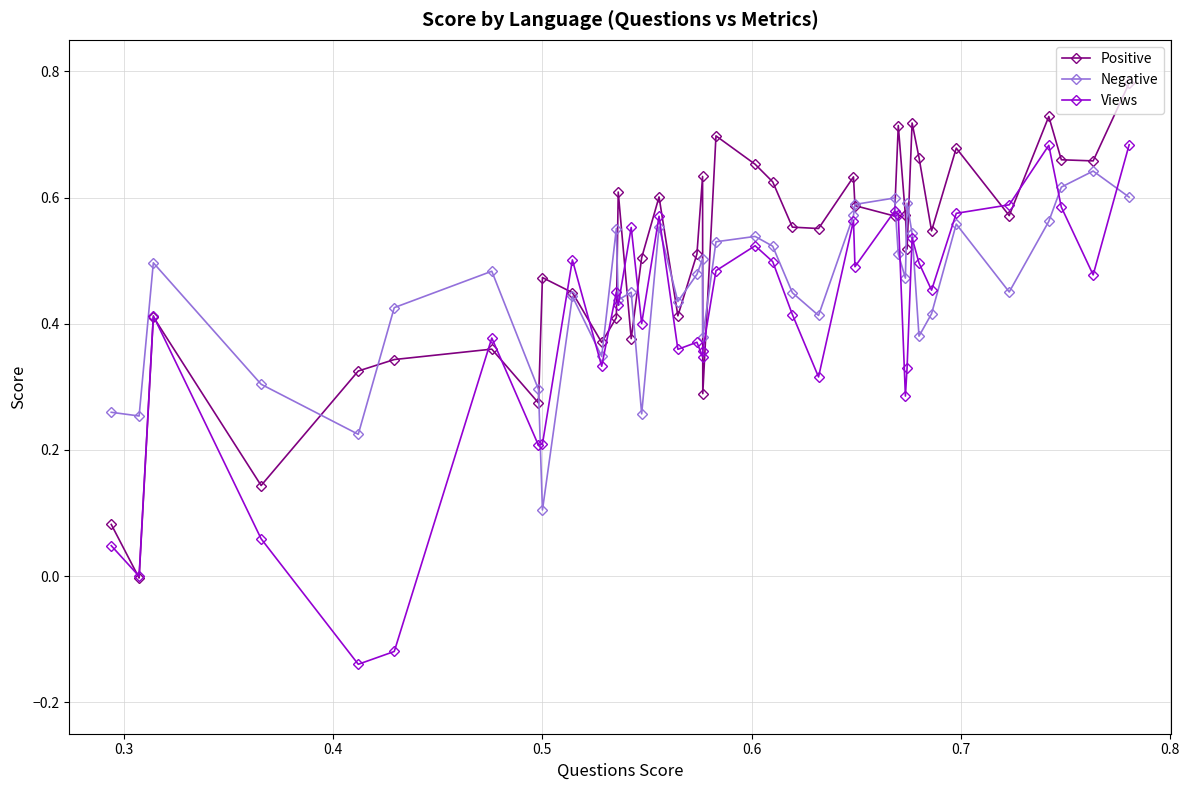

What is the value of the Negative point at the 12th from the left?

0.5